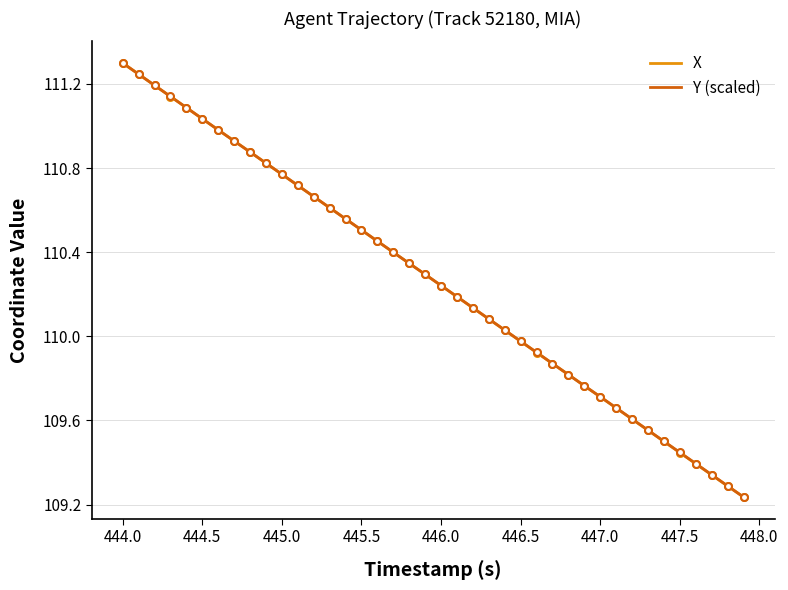

What is the maximum value for X?

111.3